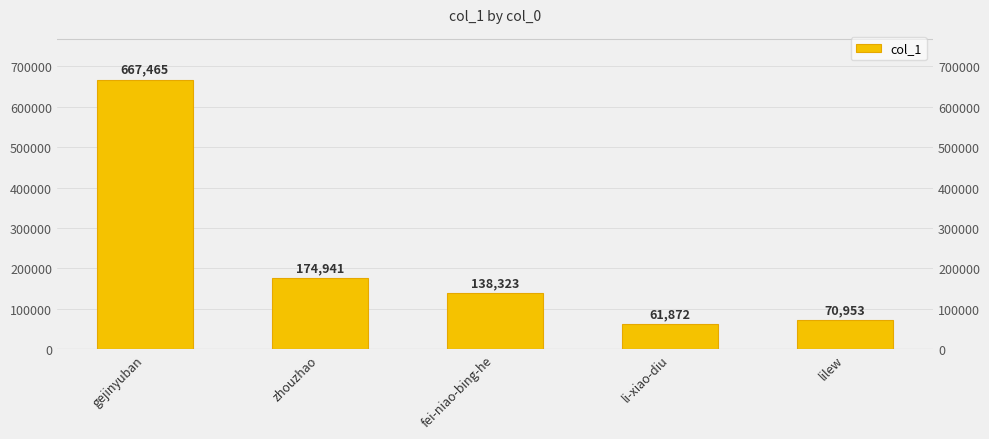

List the labels in order of value, largest first.

gejinyuban, zhouzhao, fei-niao-bing-he, lilew, li-xiao-diu